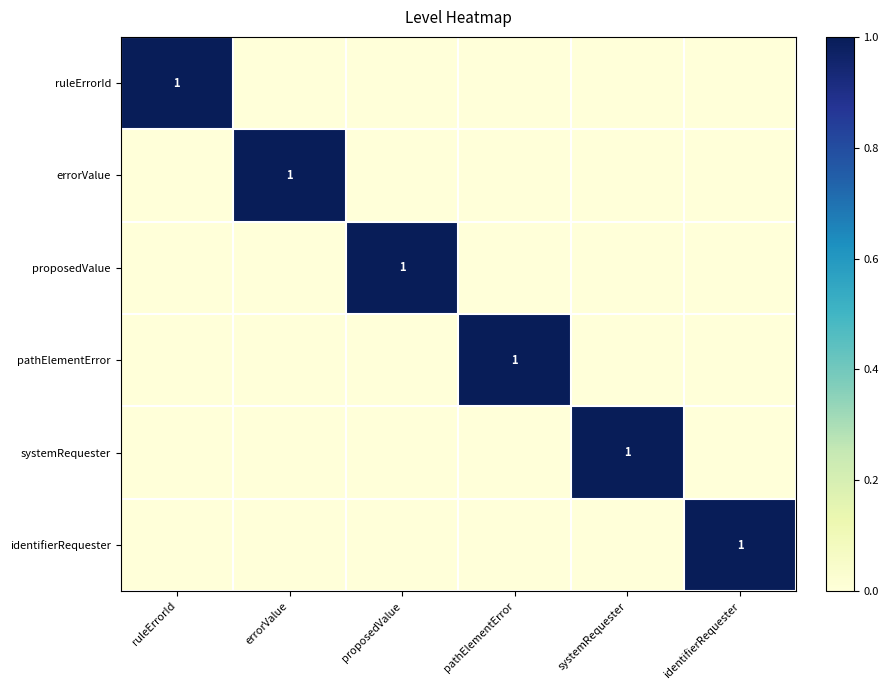

What is the difference between the highest and lowest values at ruleErrorId?

1